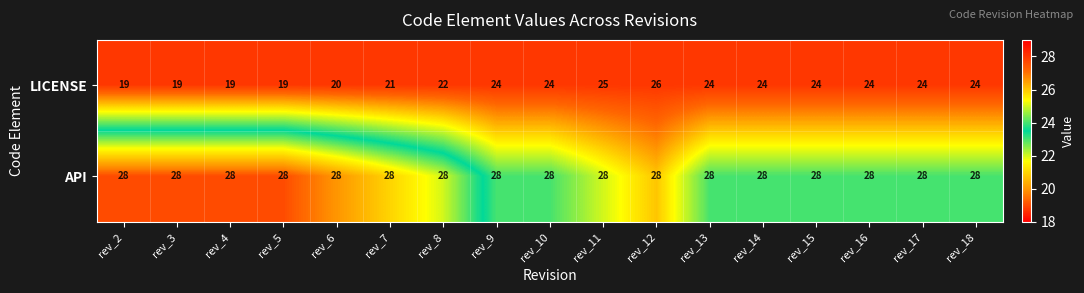

What is the minimum value shown in the chart?

19